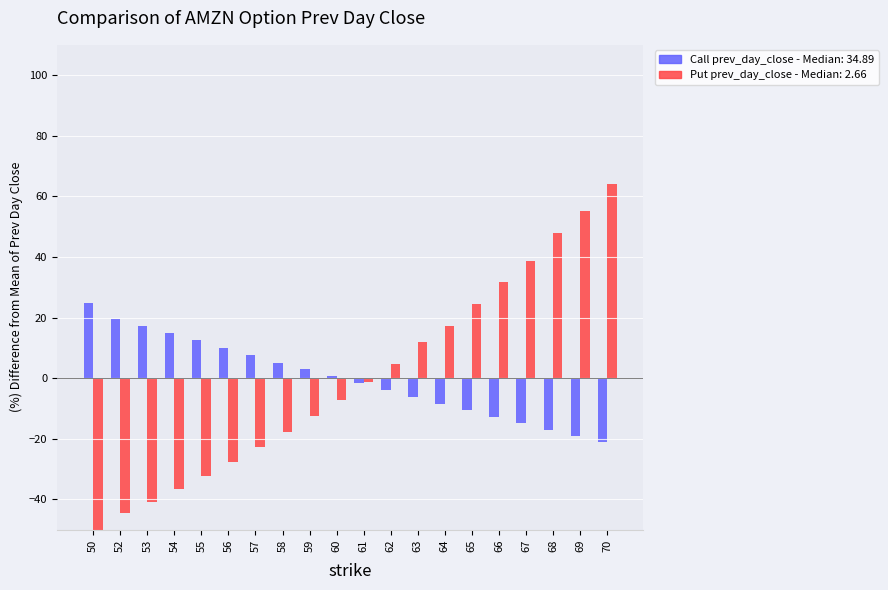

How many data points in Call prev_day_close are above 0?

10